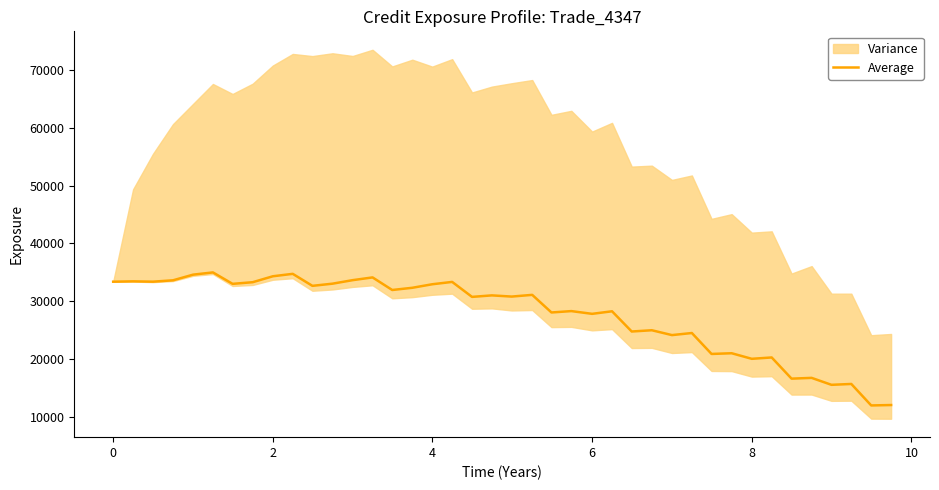

What is the highest value of the Average series?

34961.9